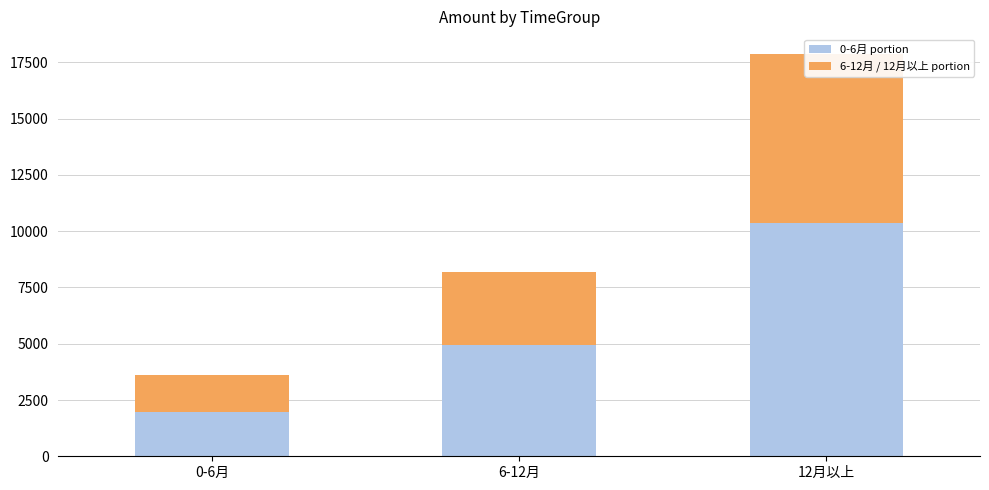

Which series has the largest total across all categories?

0-6月 portion